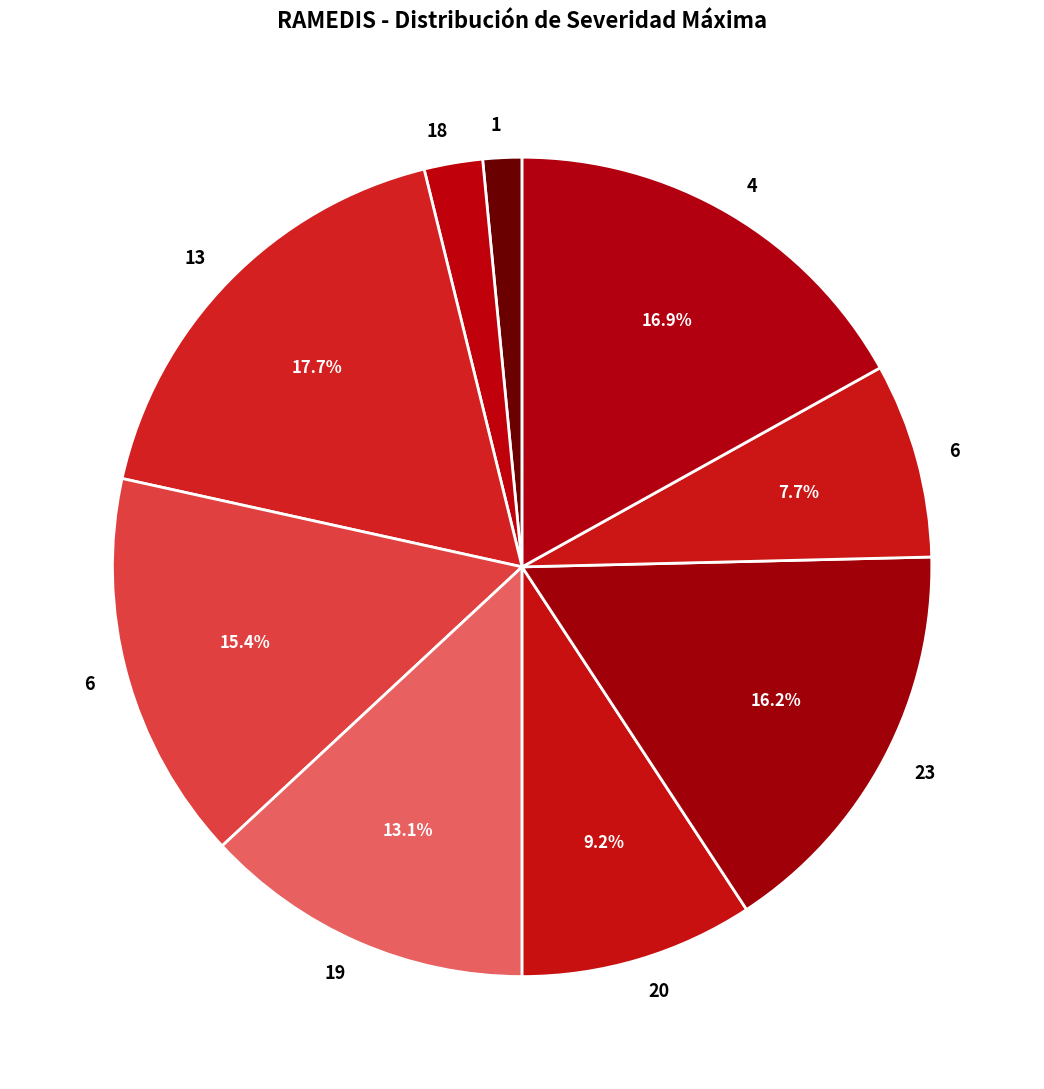

Which category has the smallest portion of the pie?

1